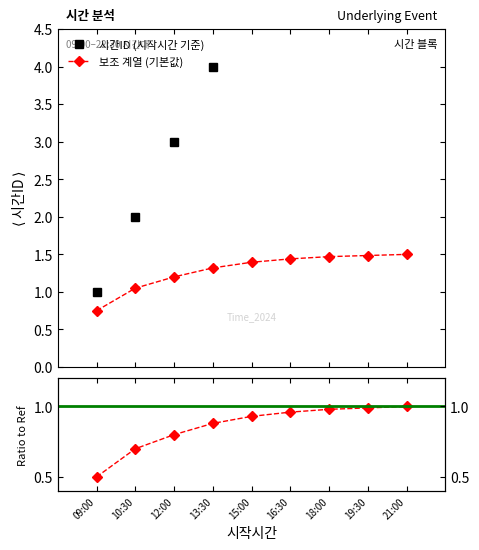

True or false: 비율 and 보조 계열 (기본값) cross at least once.

False